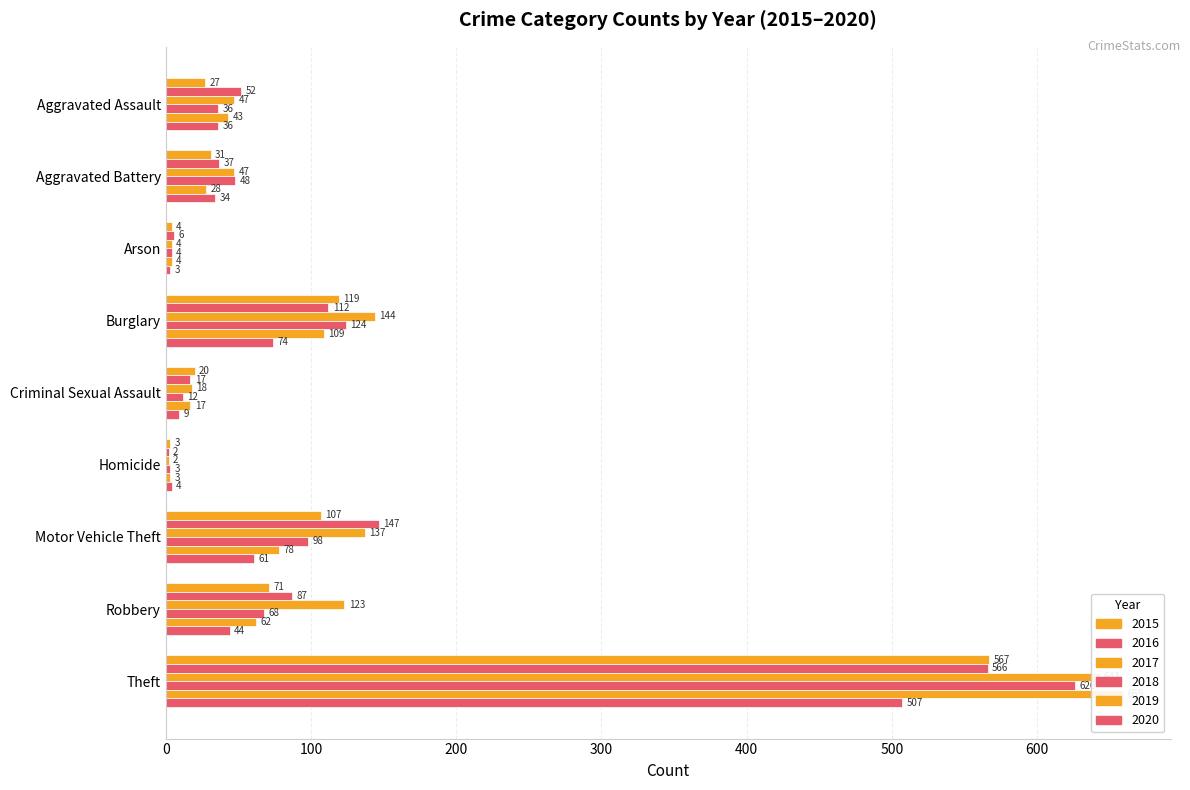

What are all the series names shown in the legend?

2015, 2016, 2017, 2018, 2019, 2020